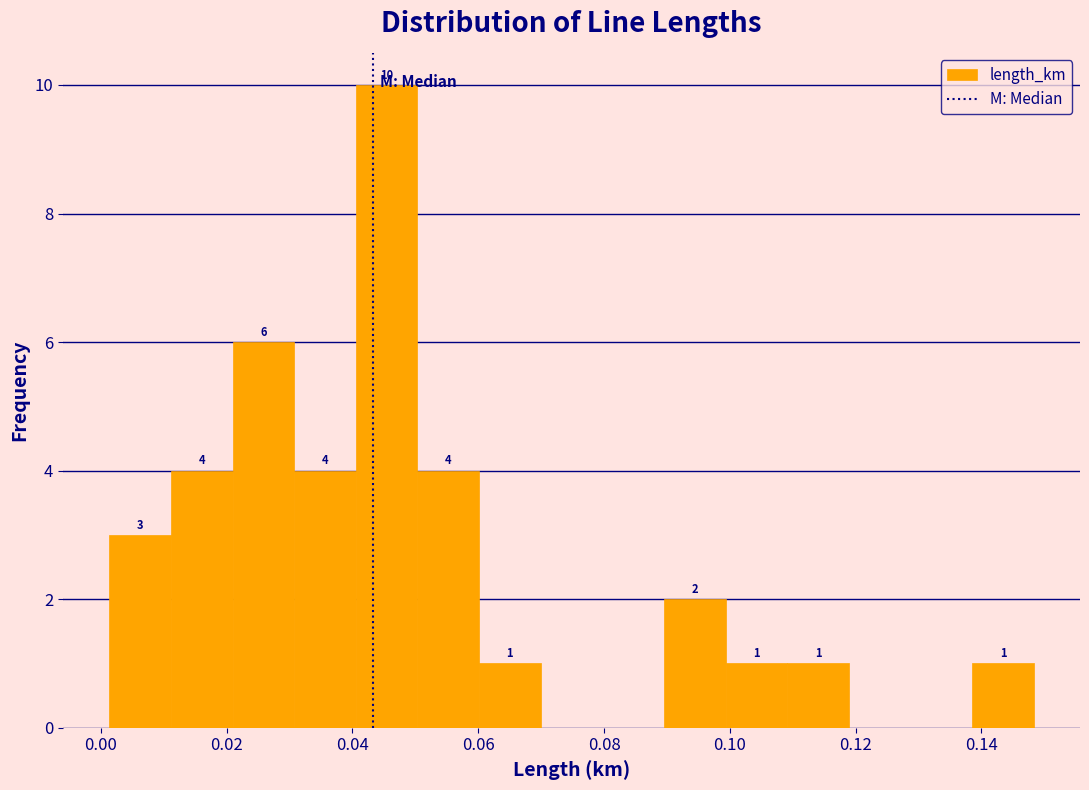

Which range on the x-axis has the tallest bar?

0.040 to 0.050